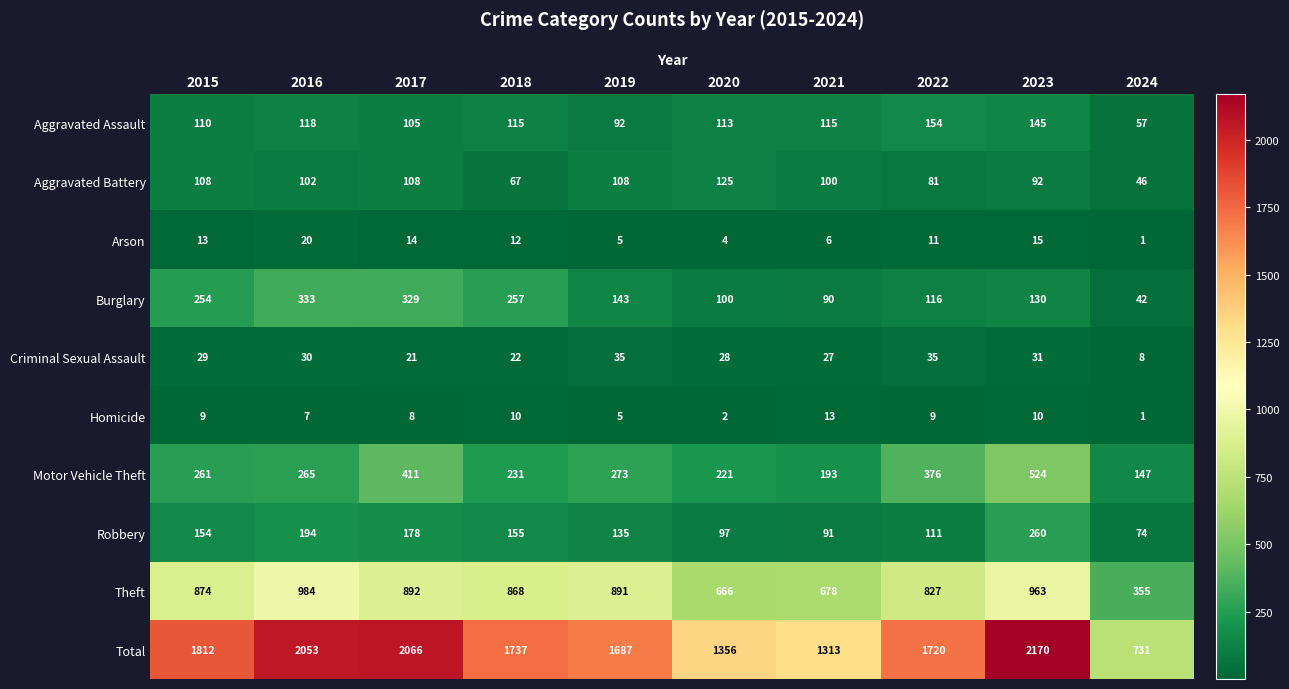

How many categories are shown in the chart?

10